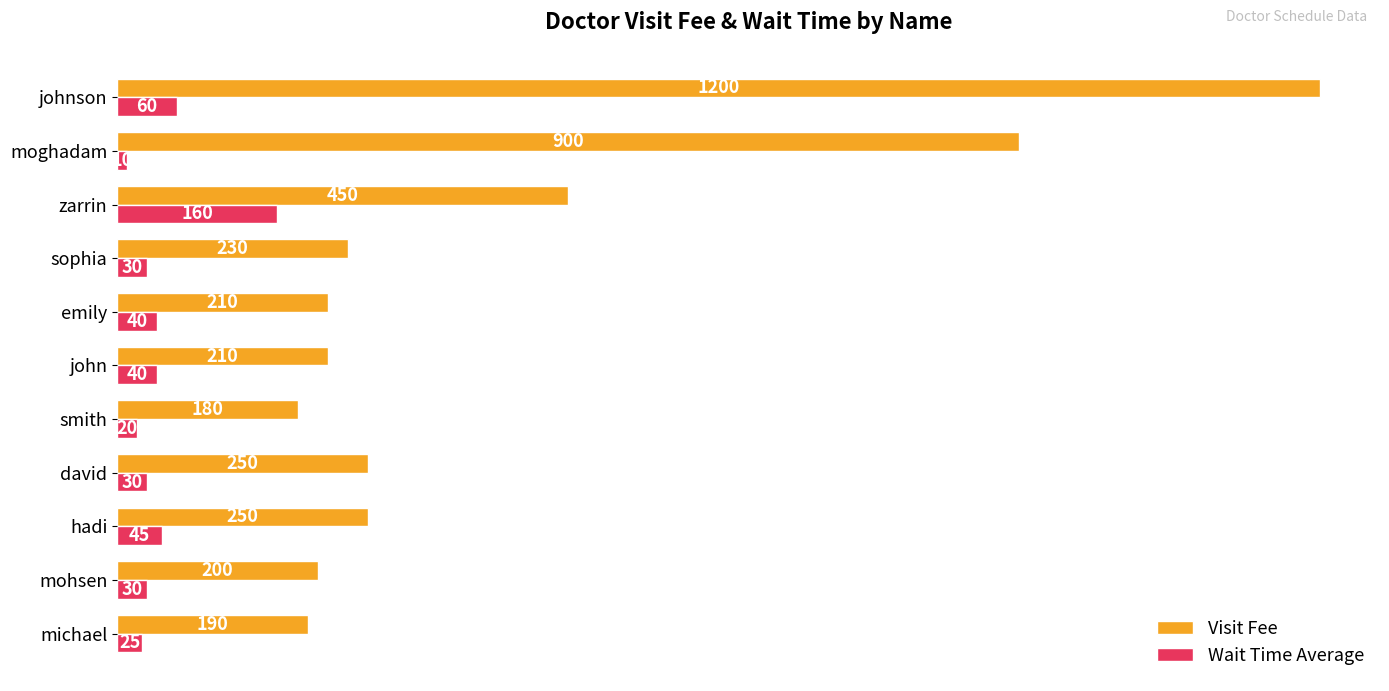

Which series changed the most between smith and john?

Visit Fee